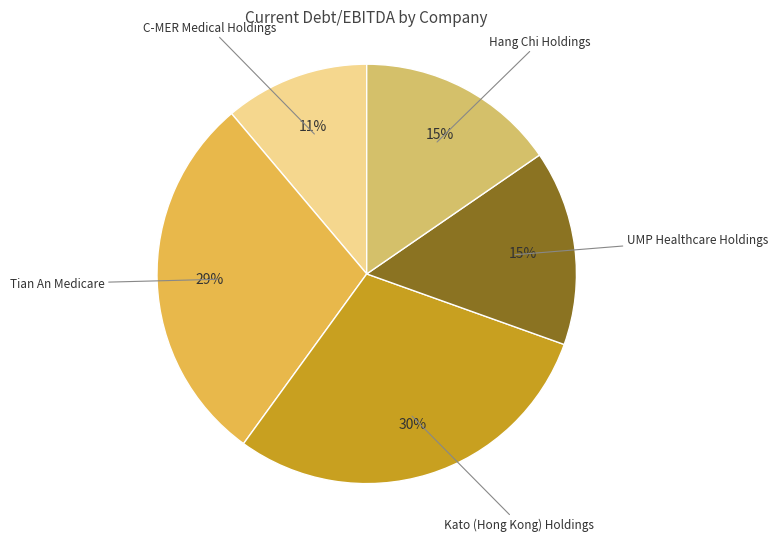

To the nearest percent, what percentage of the pie is UMP Healthcare Holdings?

15%